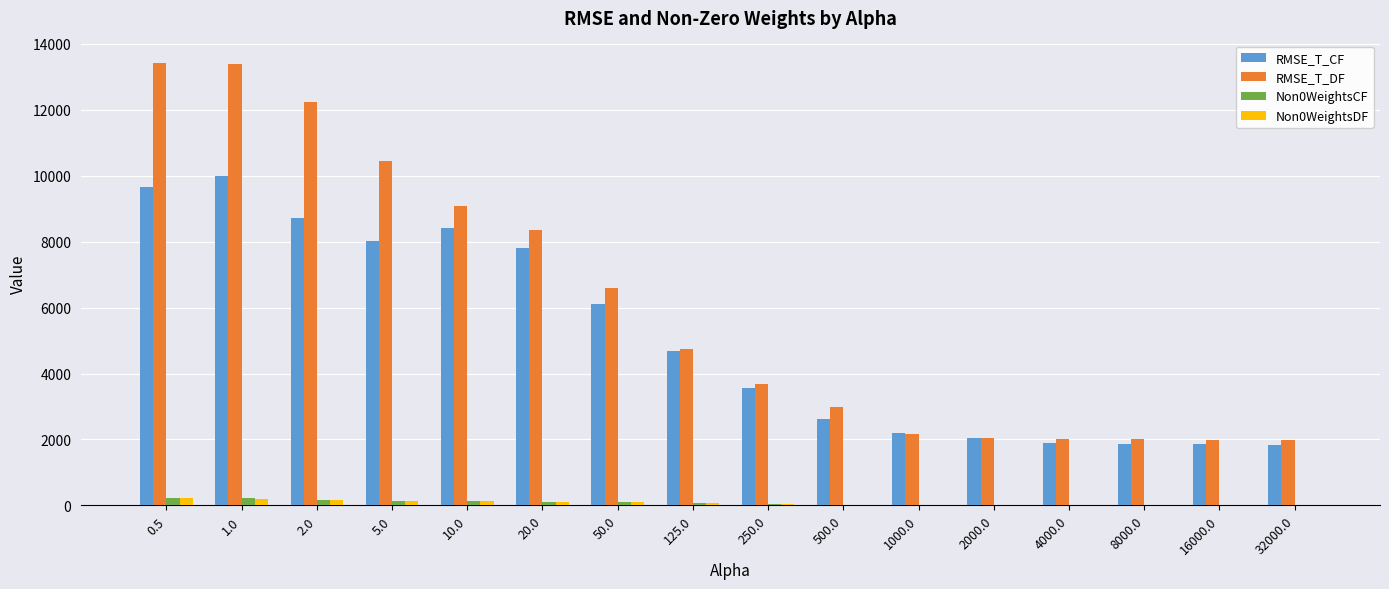

Which series changed the most between 5.0 and 250.0?

RMSE_T_DF